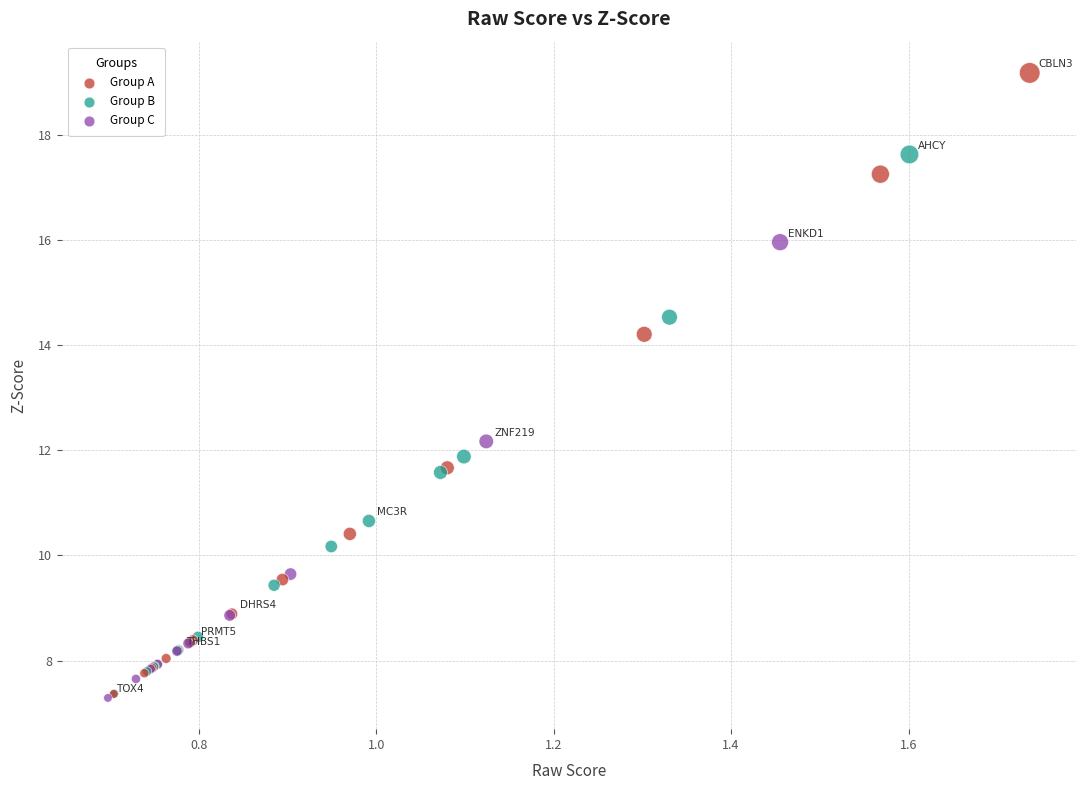

What Y value in the scatter plot is closest to 13?

12.2